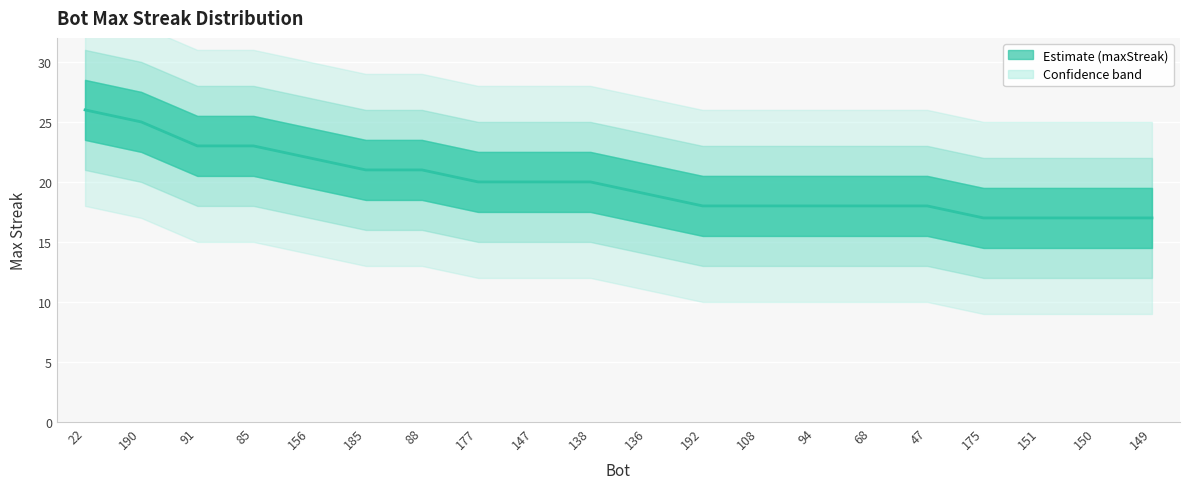

The chart shows a value of 6 at 68. True or false?

False